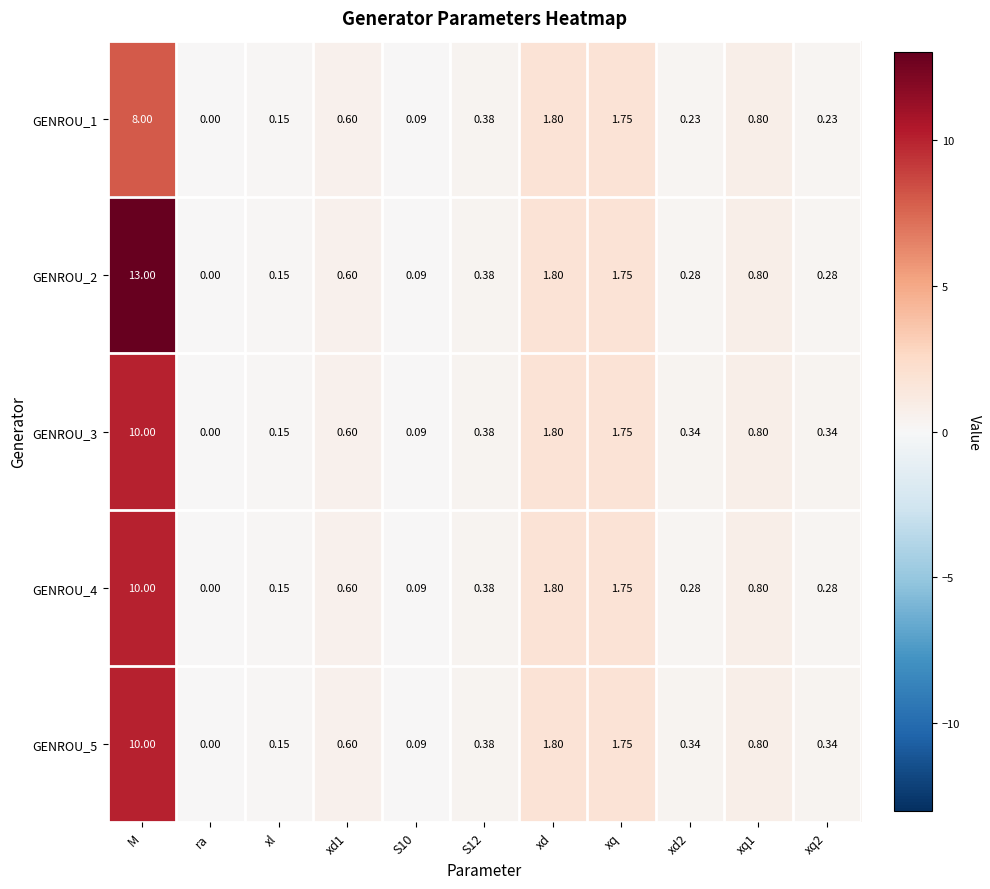

What is the total value across all series at xd?

9.0